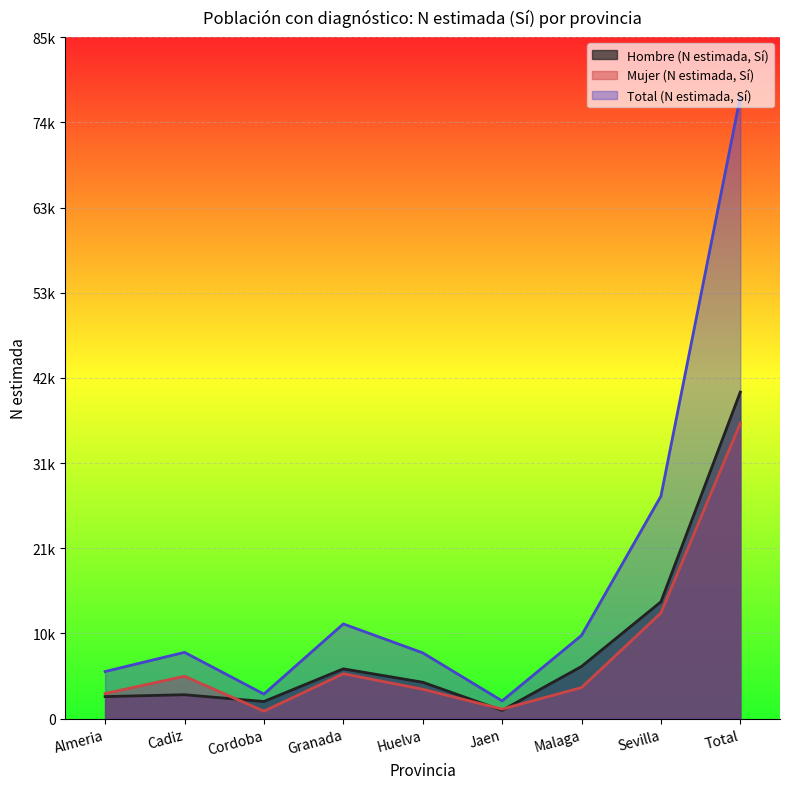

The Hombre (N estimada, Sí) series shows 514 at Jaen. True or false?

False